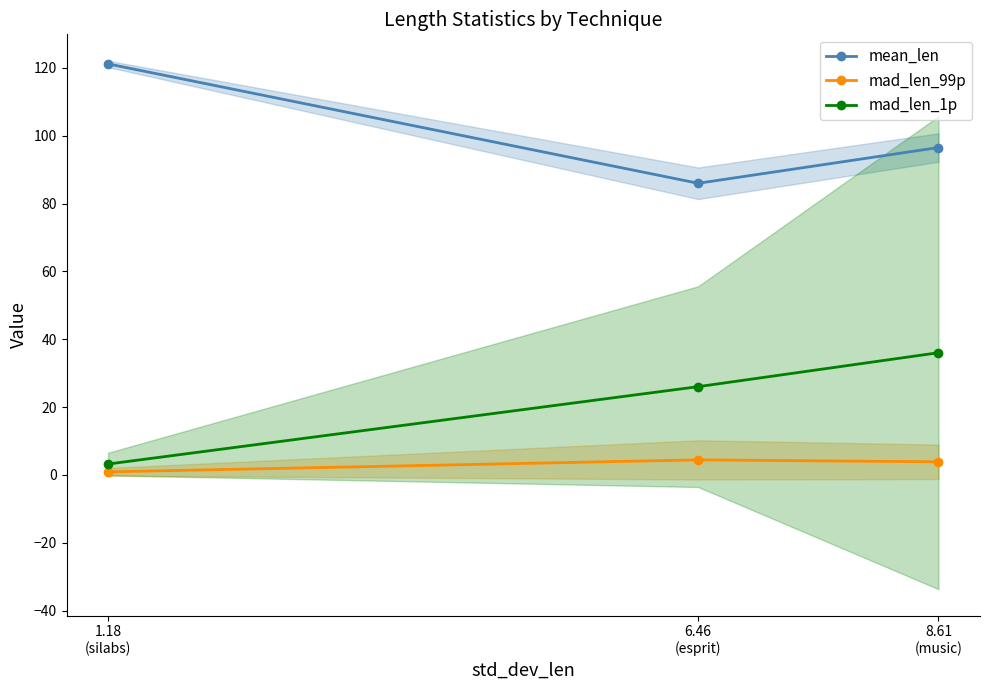

Reading left to right, transcribe all the data shown in this chart.

mean_len: 8.61
(music)=96.5	6.46
(esprit)=86.0	1.18
(silabs)=121.2
mad_len_99p: 8.61
(music)=3.9	6.46
(esprit)=4.4	1.18
(silabs)=0.9
mad_len_1p: 8.61
(music)=36.0	6.46
(esprit)=26.0	1.18
(silabs)=3.2